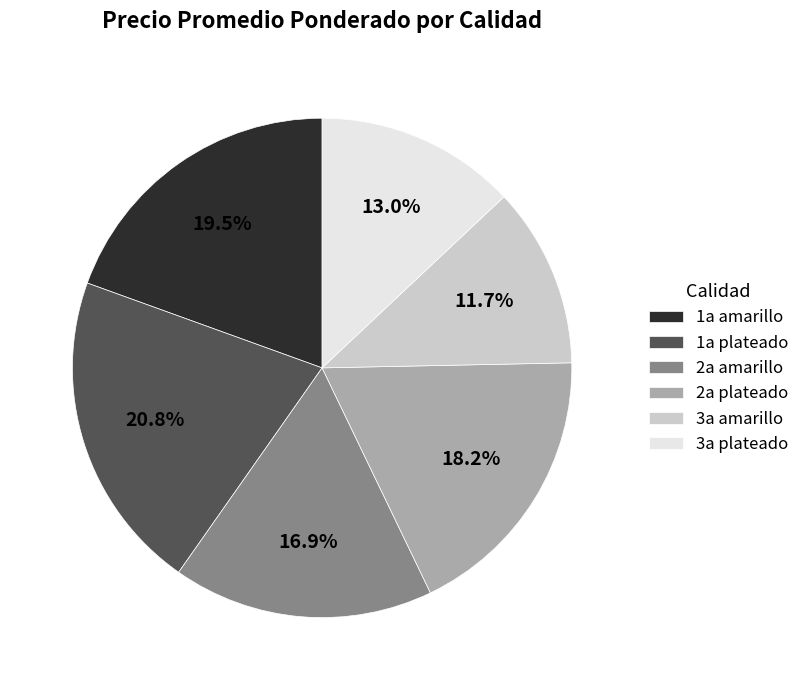

What percentage is the 3a plateado slice, to the nearest percent?

13%